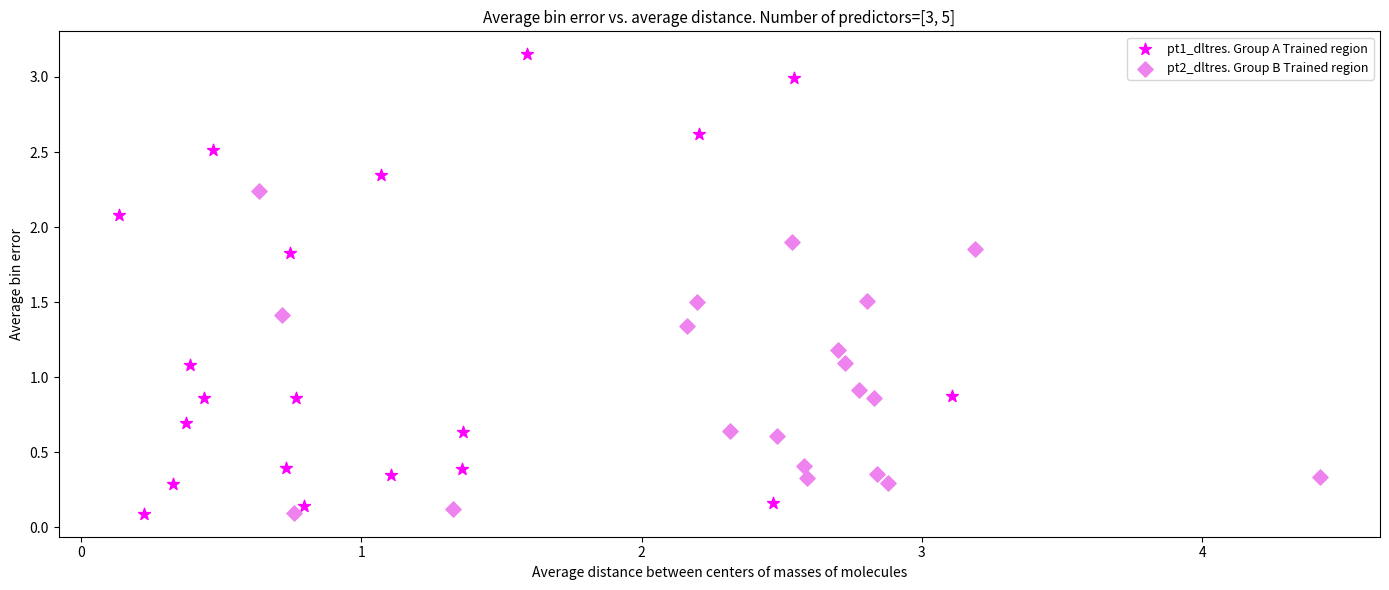

Which series reaches the maximum Y coordinate?

pt1_dltres. Group A Trained region